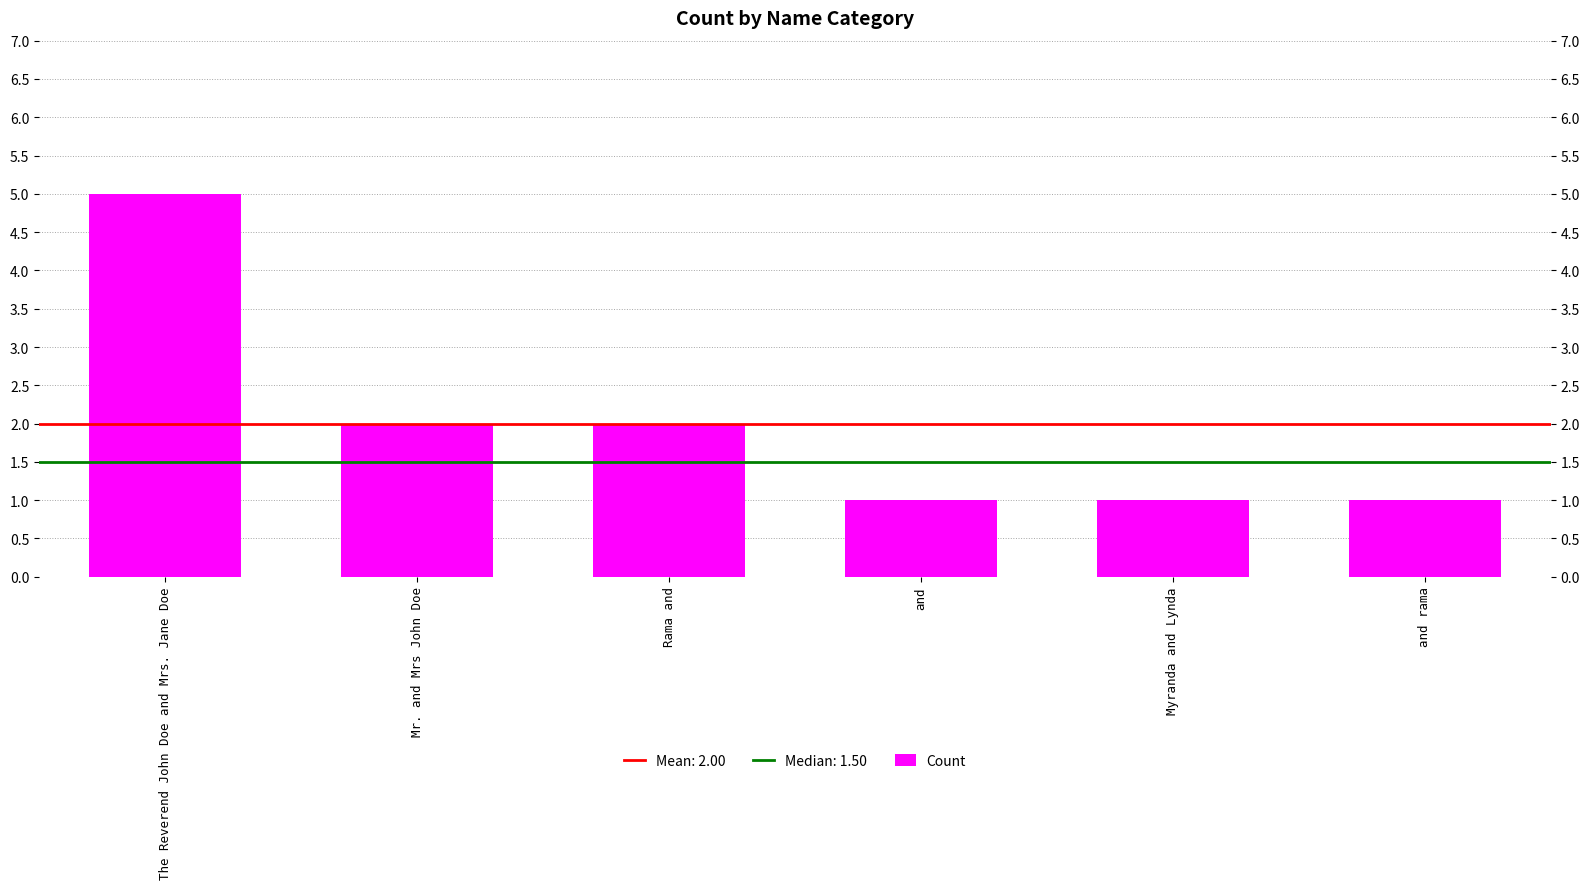

What is the change in value from Rama and to and rama?

-1